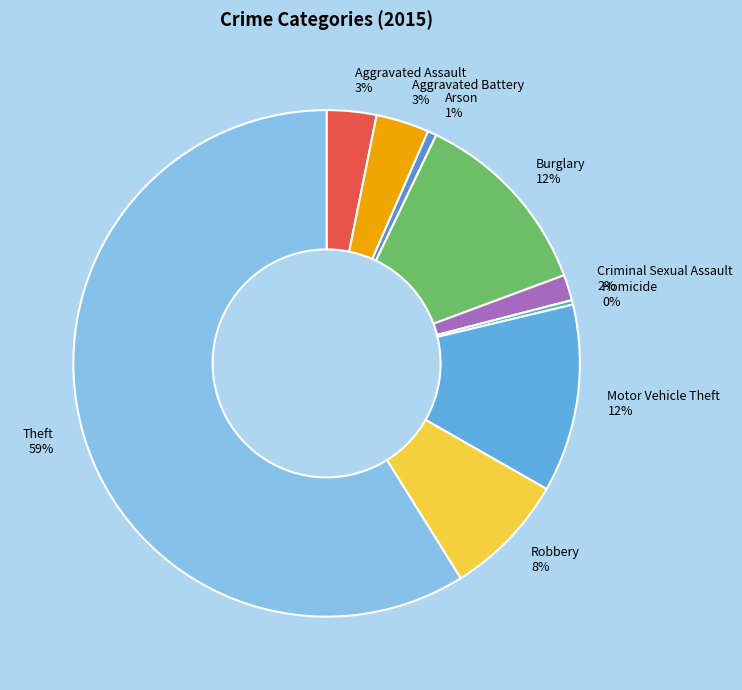

Does Burglary account for over 50% of the chart?

No